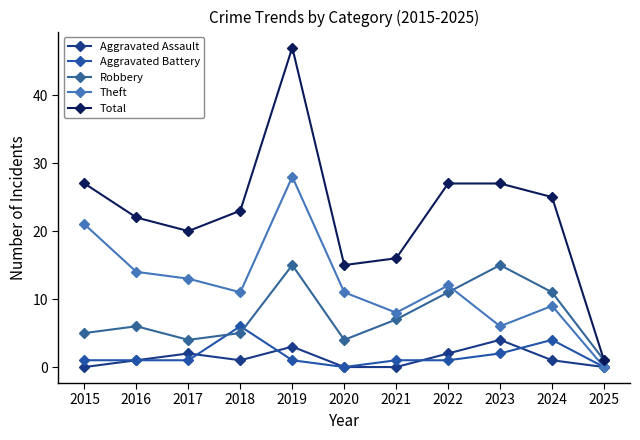

At which category is the sum across all series the highest?

2019